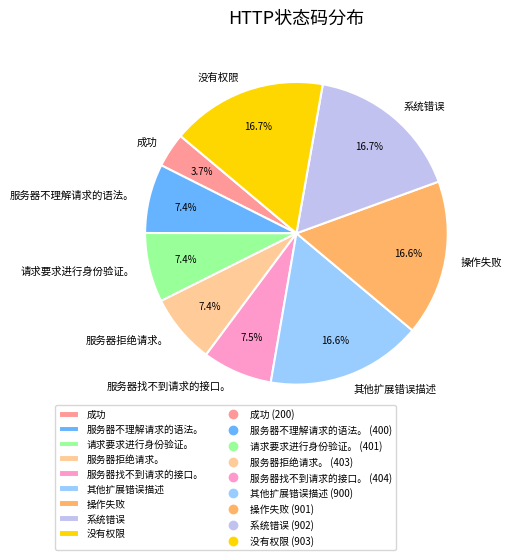

Is there a majority slice in this chart?

No